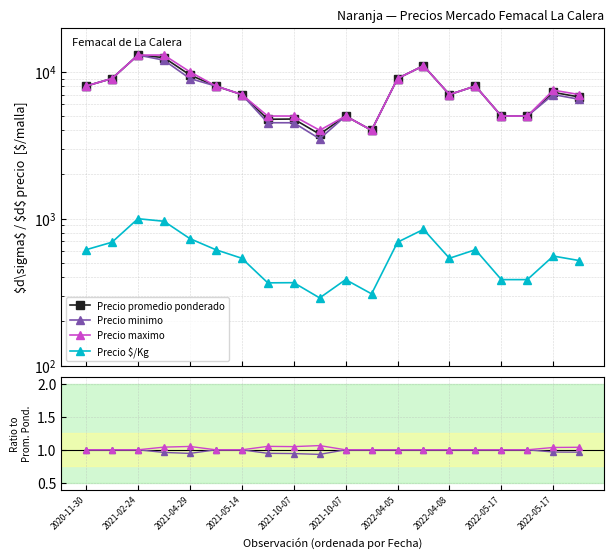

How many categories are shown in the chart?

20